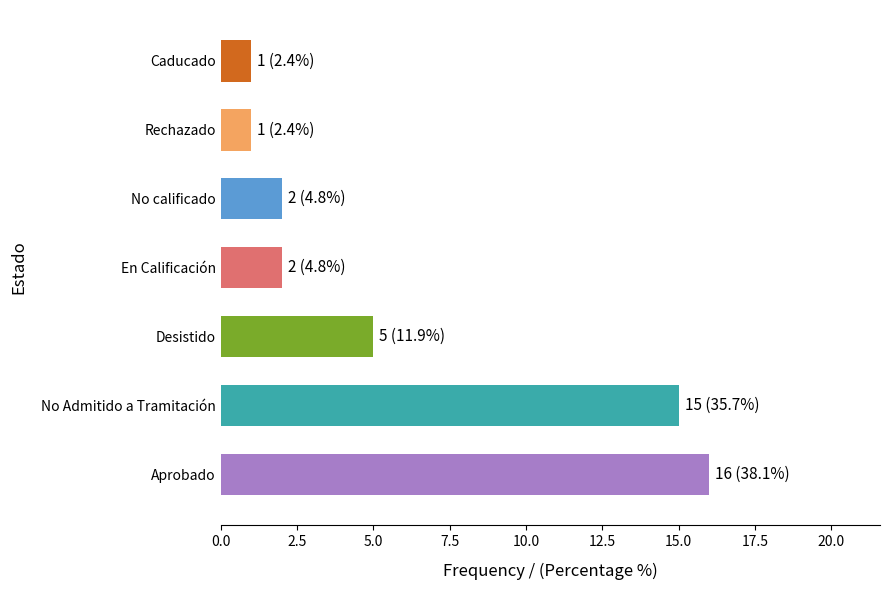

What value does the data have at No Admitido a Tramitación, to the nearest 5?

15